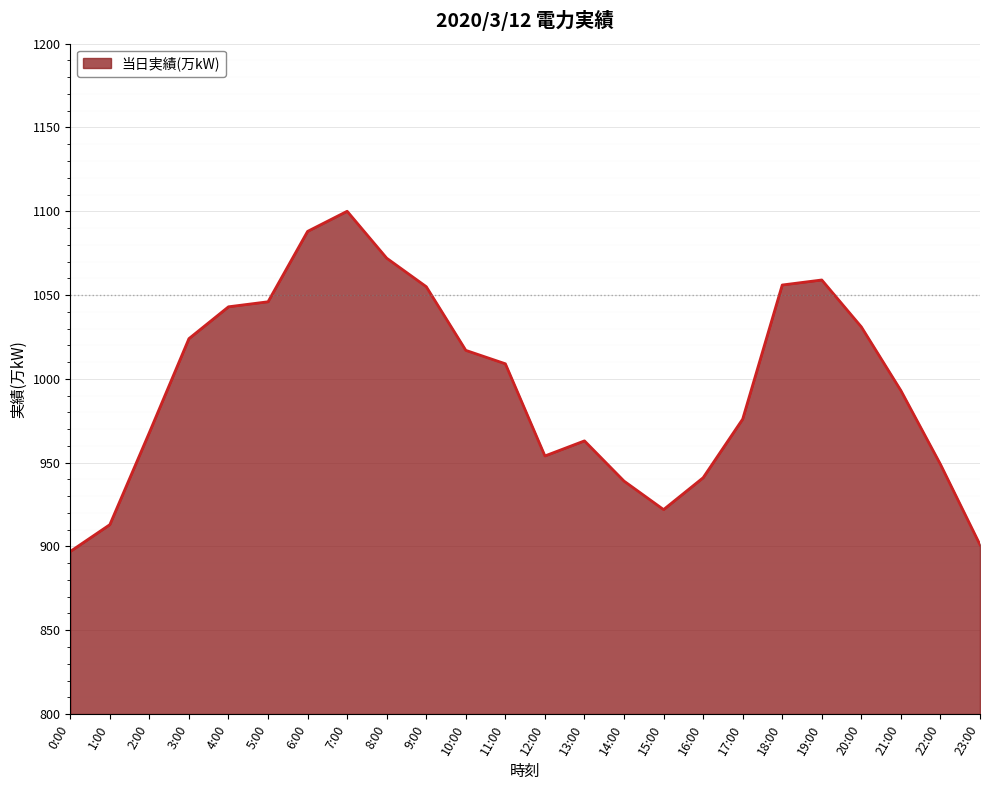

Which category has the highest value across all series?

7:00